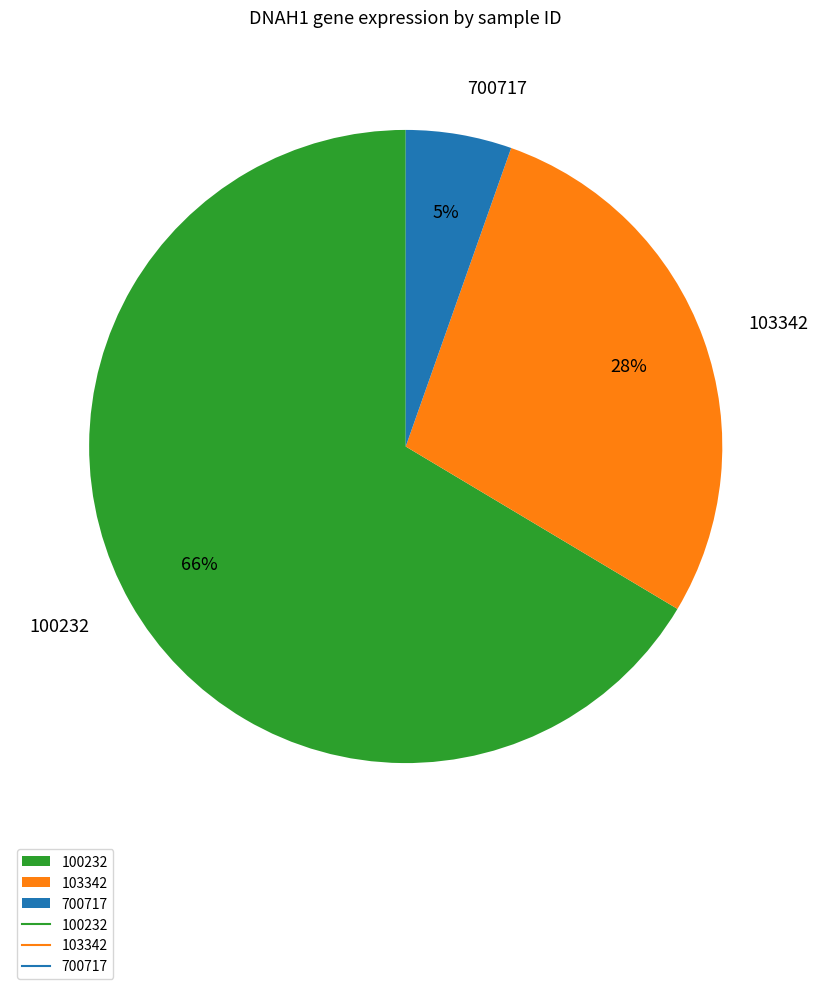

Which slice is the largest?

100232